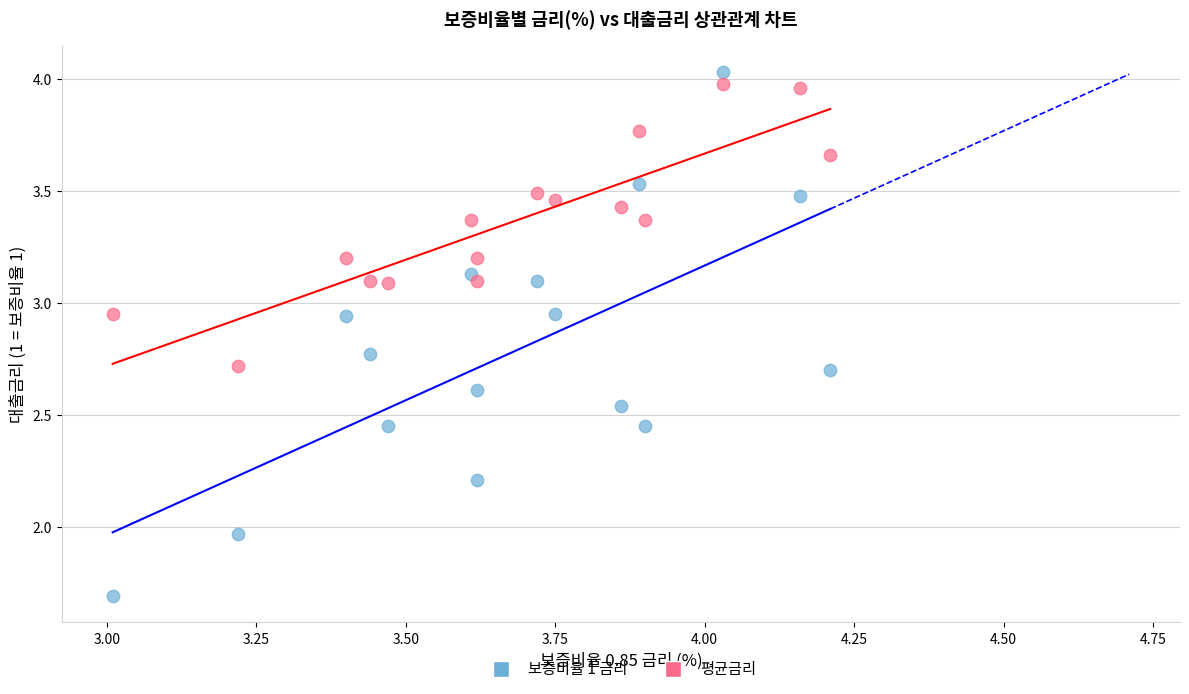

Which series has the largest Y range (max minus min)?

보증비율 1 금리